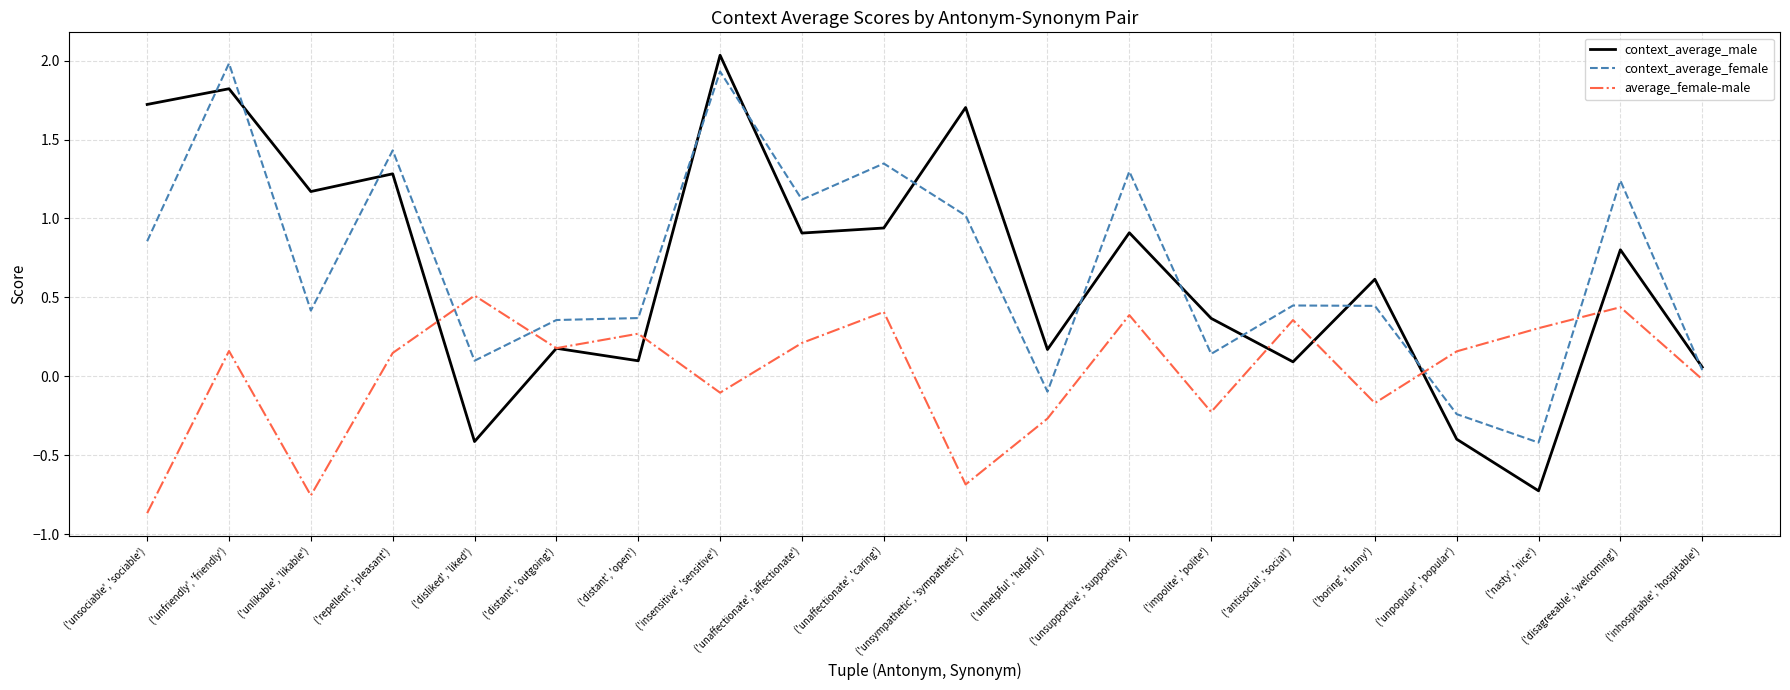

Which series has the largest range (max minus min)?

context_average_male